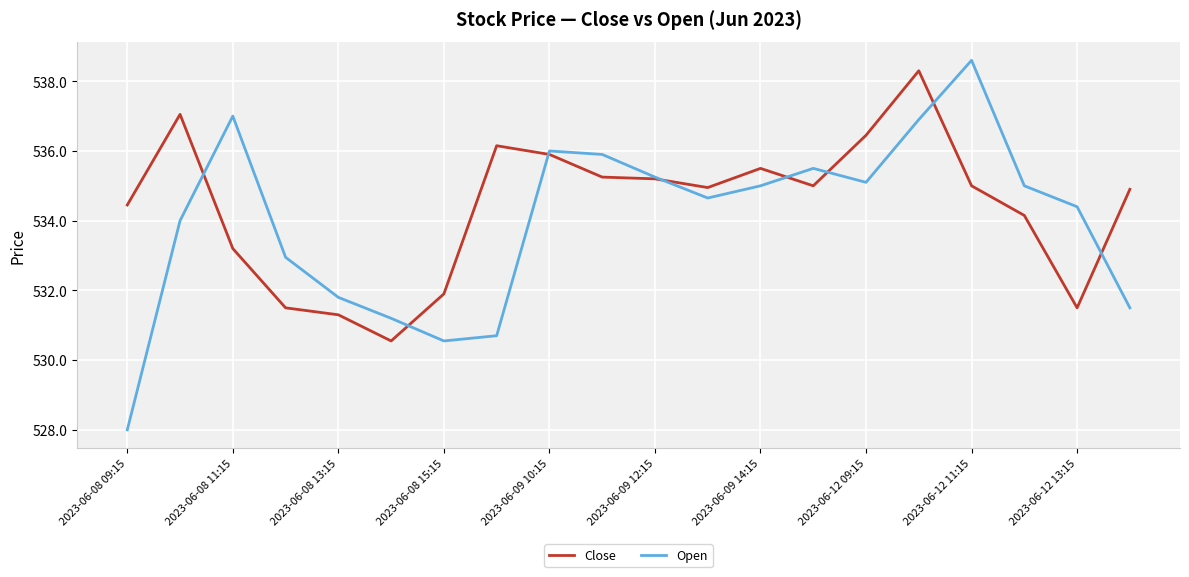

What is the maximum value for Close?

538.3